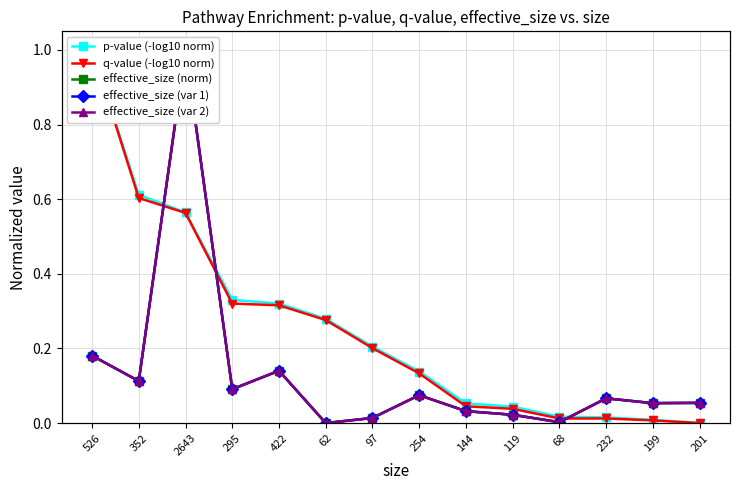

What is the maximum value shown in the chart?

1.0